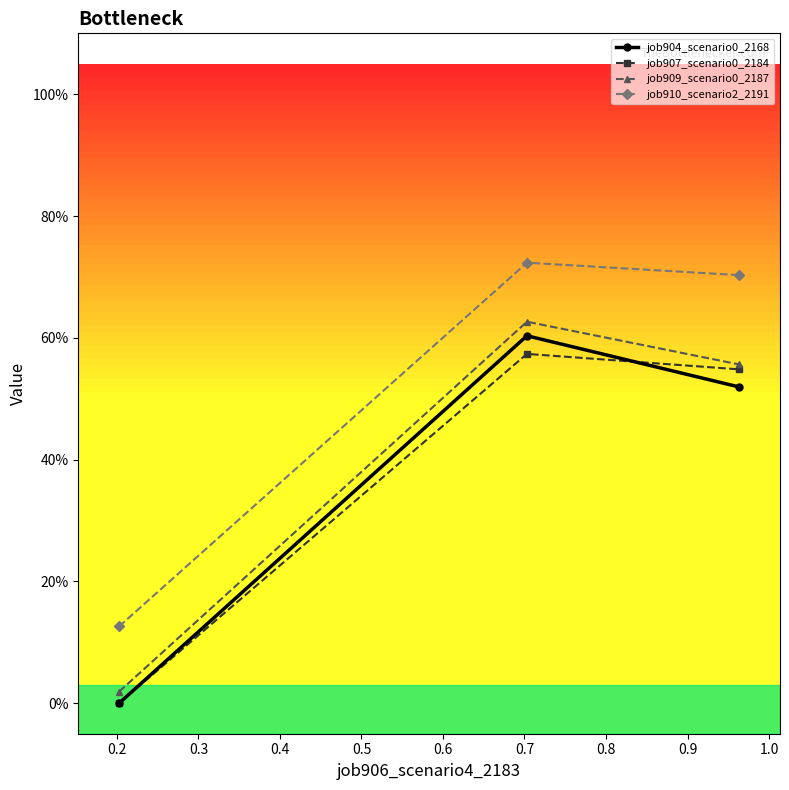

Is this an area chart (filled region under the line)?

No